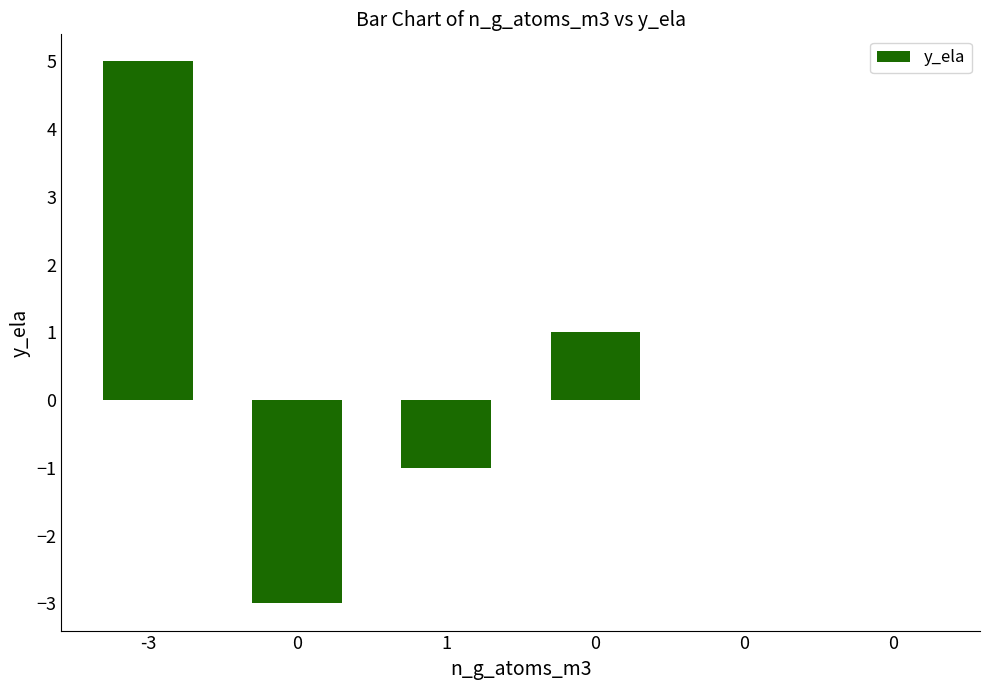

Reading left to right, transcribe all the data shown in this chart.

5	-3	-1	1	0	0